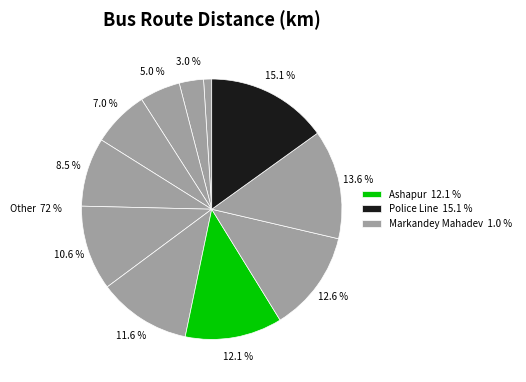

What percentage do Pahadia and Chandravati together represent?

17.6%